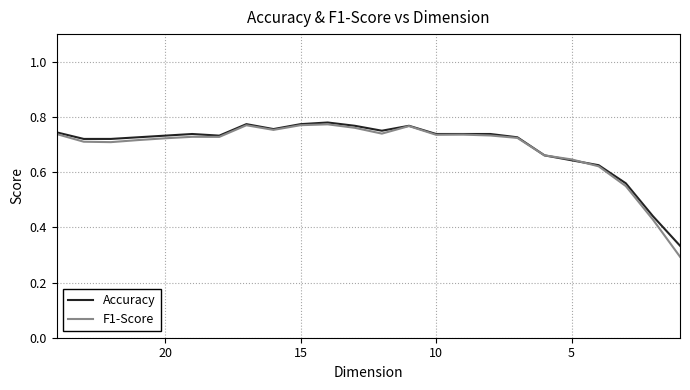

How many lines are shown in the chart?

2